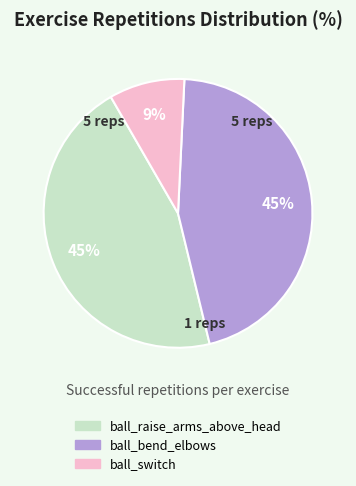

Count the number of slices in the pie.

3